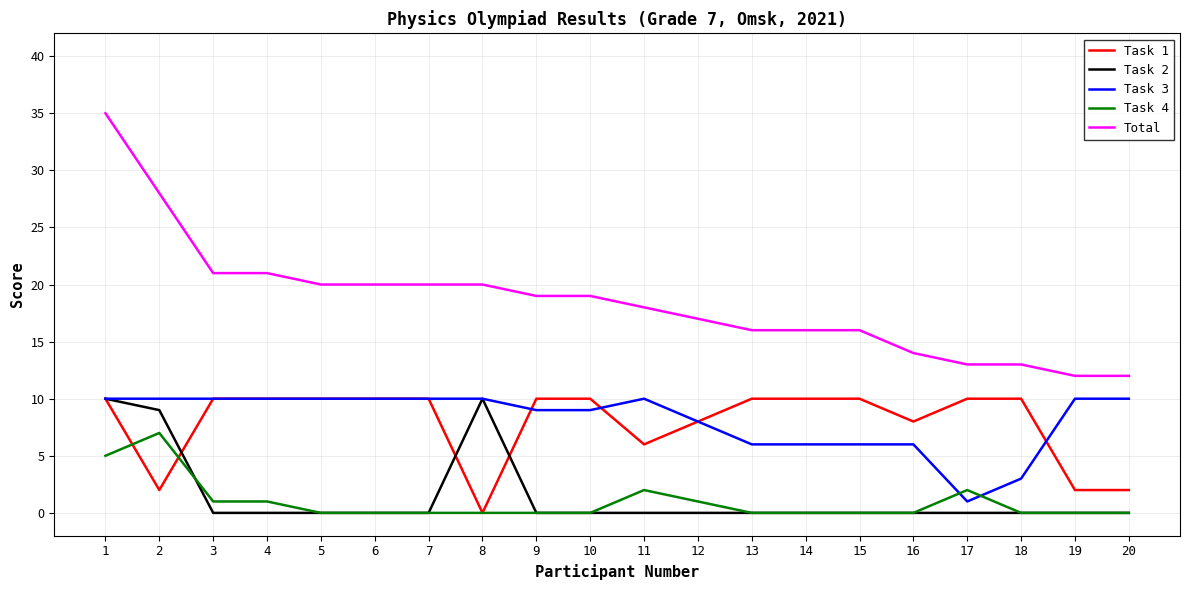

Reading right to left, extract all data points from this chart.

Task 1: 2	2	10	10	8	10	10	10	8	6	10	10	0	10	10	10	10	10	2	10
Task 2: 0	0	0	0	0	0	0	0	0	0	0	0	10	0	0	0	0	0	9	10
Task 3: 10	10	3	1	6	6	6	6	8	10	9	9	10	10	10	10	10	10	10	10
Task 4: 0	0	0	2	0	0	0	0	1	2	0	0	0	0	0	0	1	1	7	5
Total: 12	12	13	13	14	16	16	16	17	18	19	19	20	20	20	20	21	21	28	35